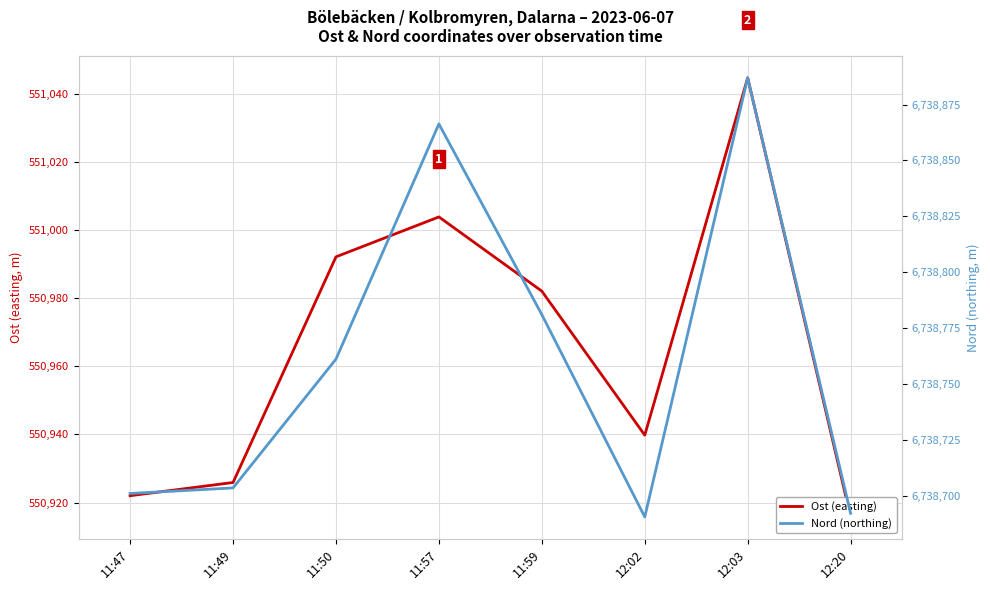

At which category is the sum across all series the highest?

12:03